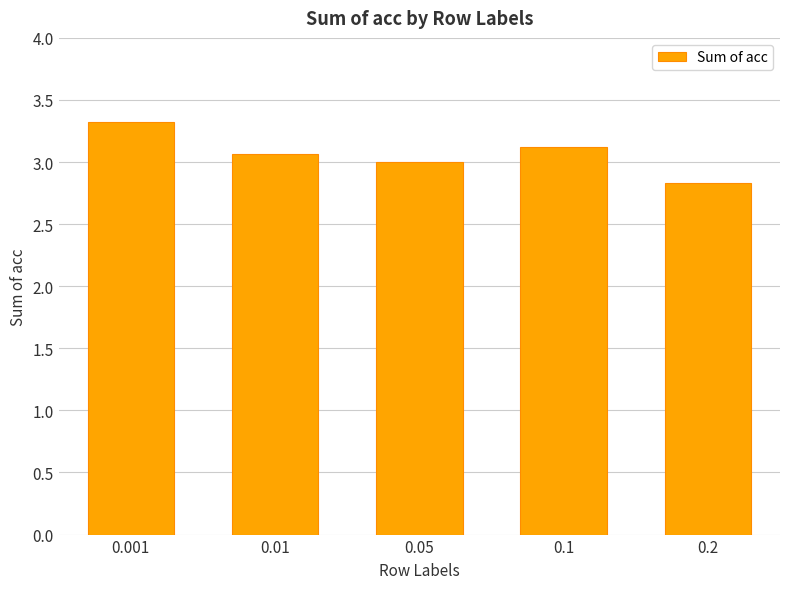

What is the change in value from 0.001 to 0.05?

-0.3